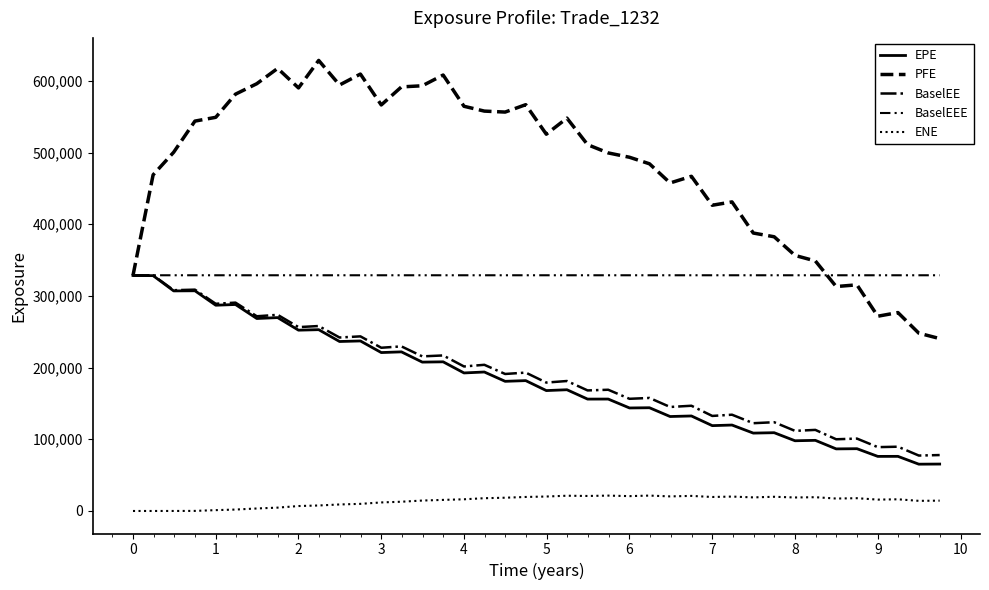

Is this an area chart (filled region under the line)?

No